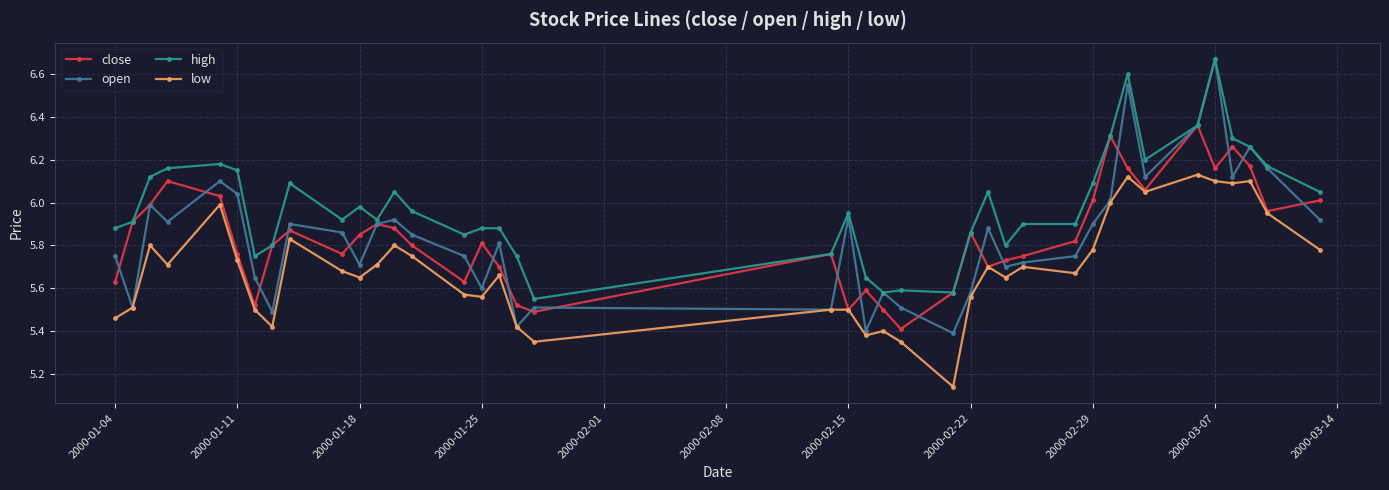

True or false: high has more than 0 interior local peaks.

True